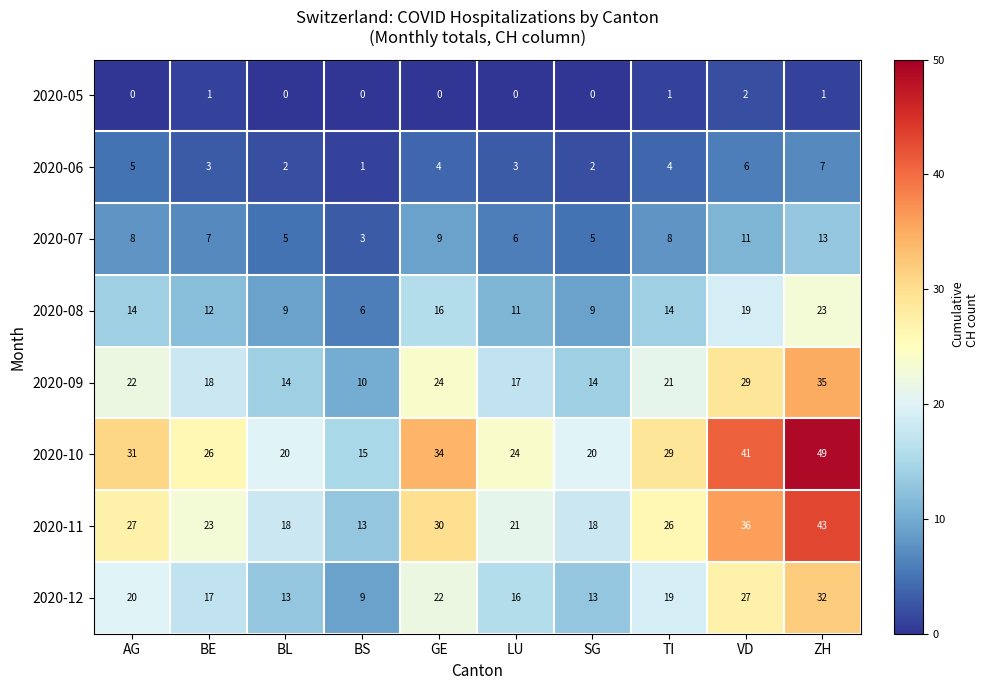

Rank the series at VD from lowest to highest value.

2020-05, 2020-06, 2020-07, 2020-08, 2020-12, 2020-09, 2020-11, 2020-10